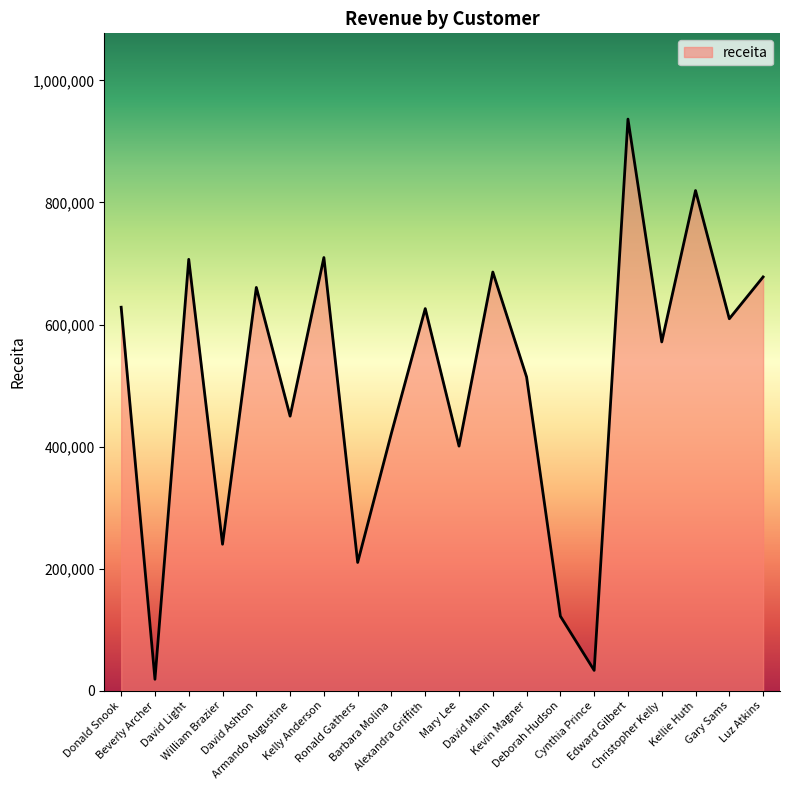

Which category has the highest value across all series?

Edward Gilbert